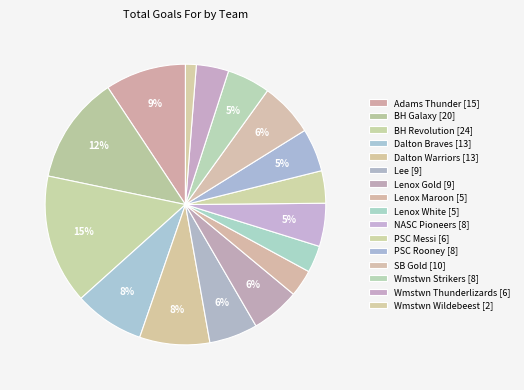

How many segments does this pie chart have?

16